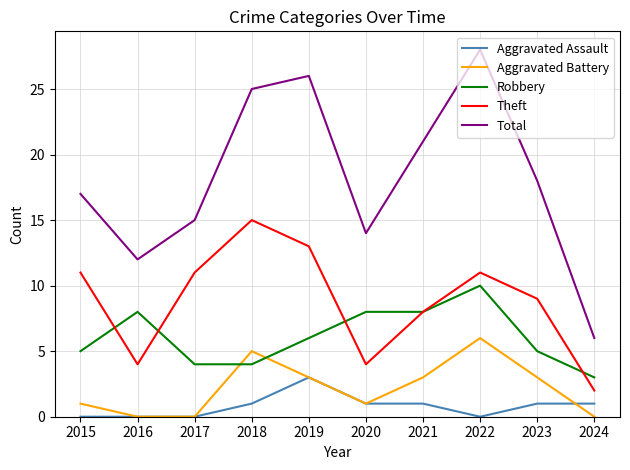

What is the approximate value of Aggravated Battery at 2018?

5